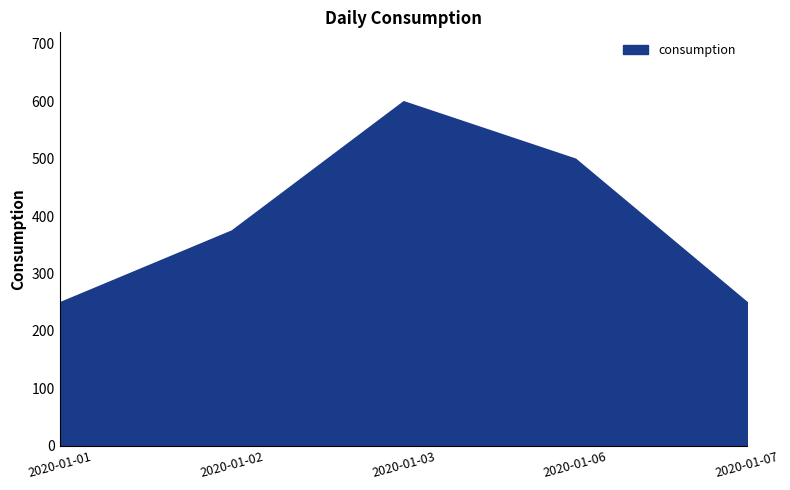

What is the average value?

395